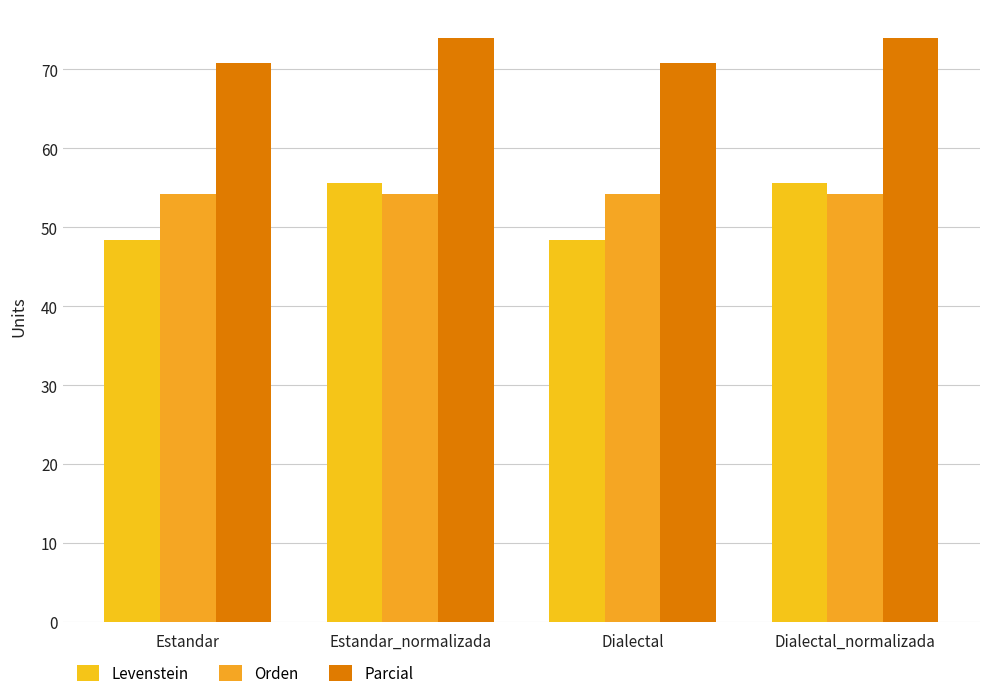

Which series has the largest total across all categories?

Parcial